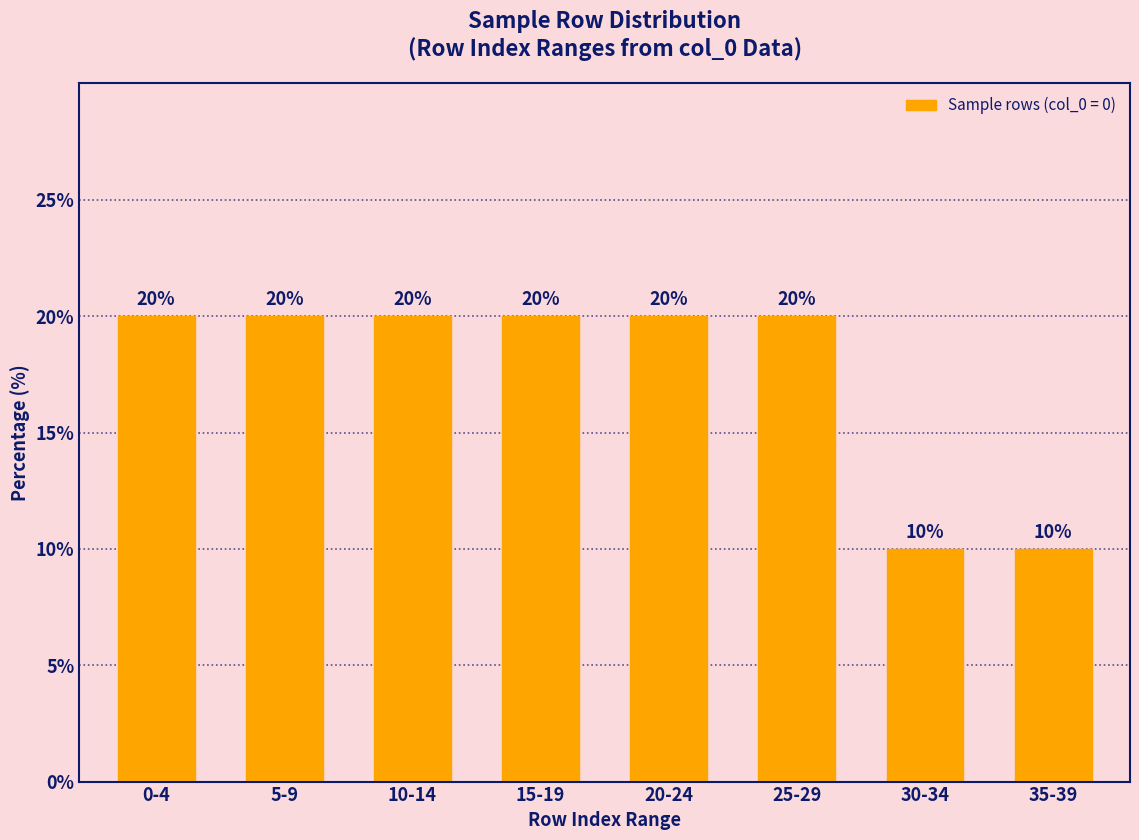

Reading left to right, list all the values displayed in this chart.

0-4=20	5-9=20	10-14=20	15-19=20	20-24=20	25-29=20	30-34=10	35-39=10